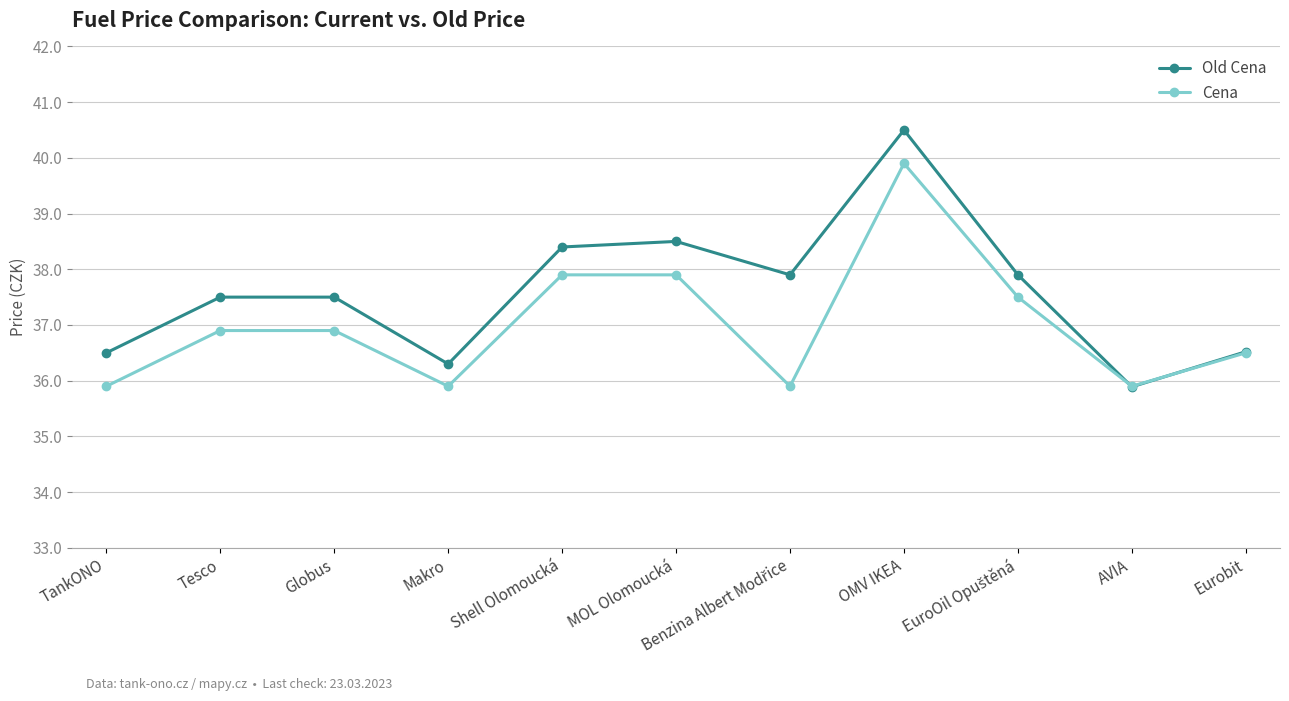

At which label does Old Cena first exceed 37?

Tesco